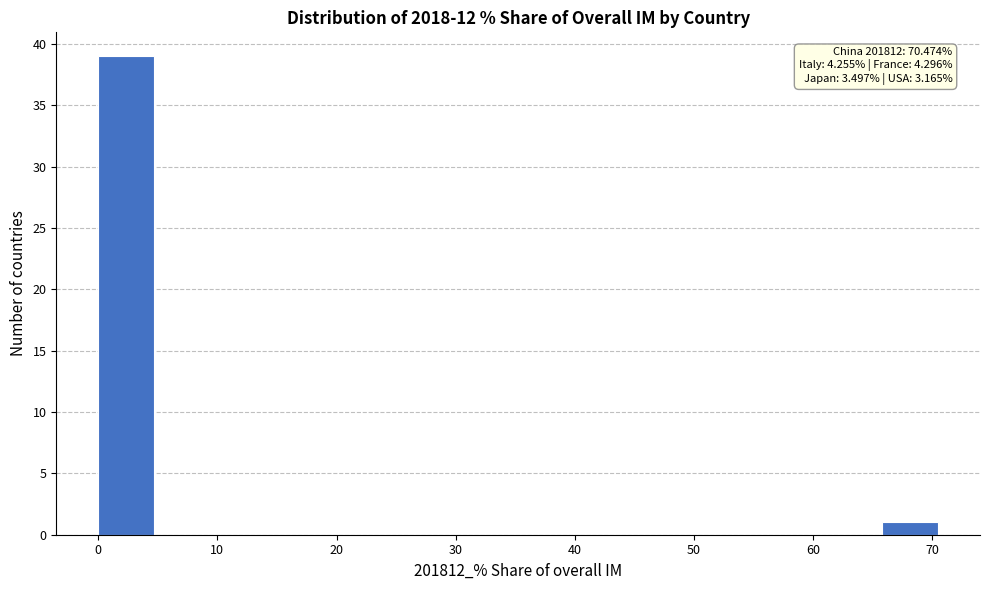

Which range on the x-axis has the tallest bar?

0 to 5